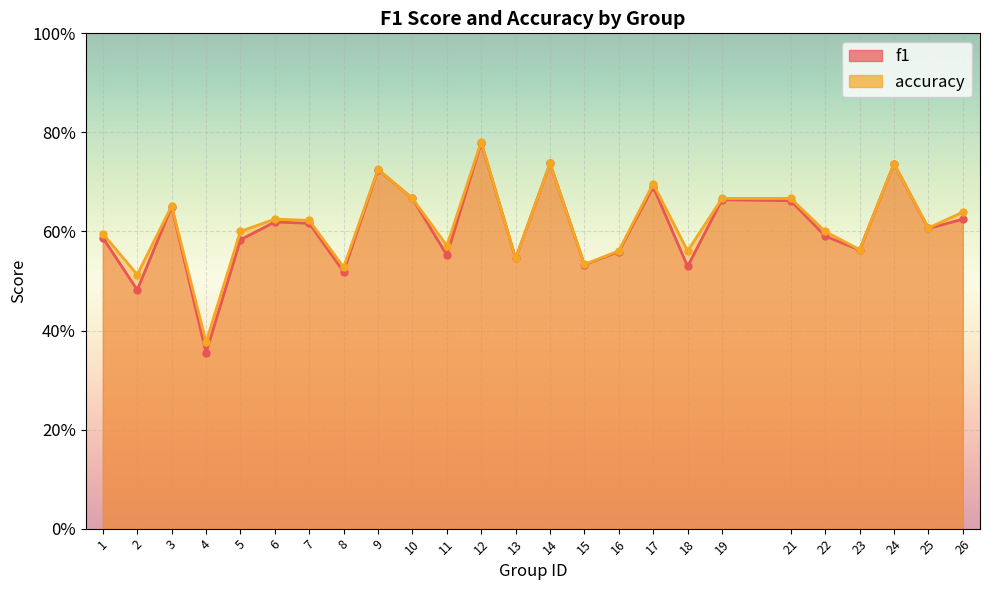

What are all the series names shown in the legend?

f1, accuracy